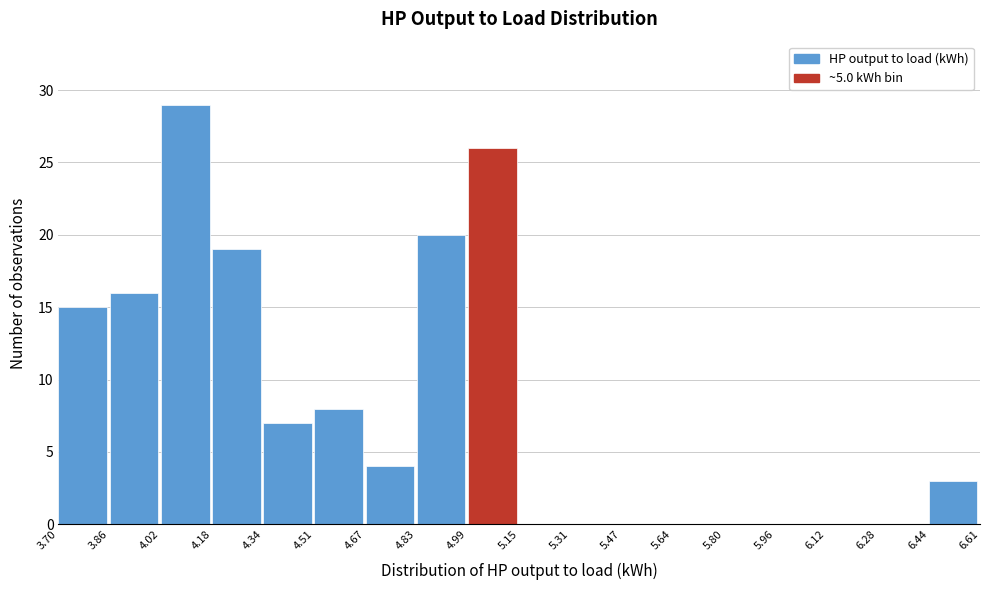

Which range on the x-axis has the tallest bar?

4.02 to 4.18